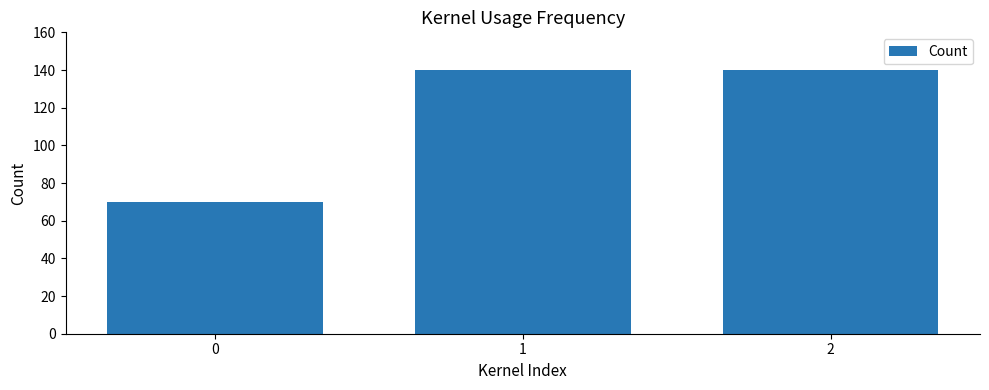

Read the value at 0.

69.7